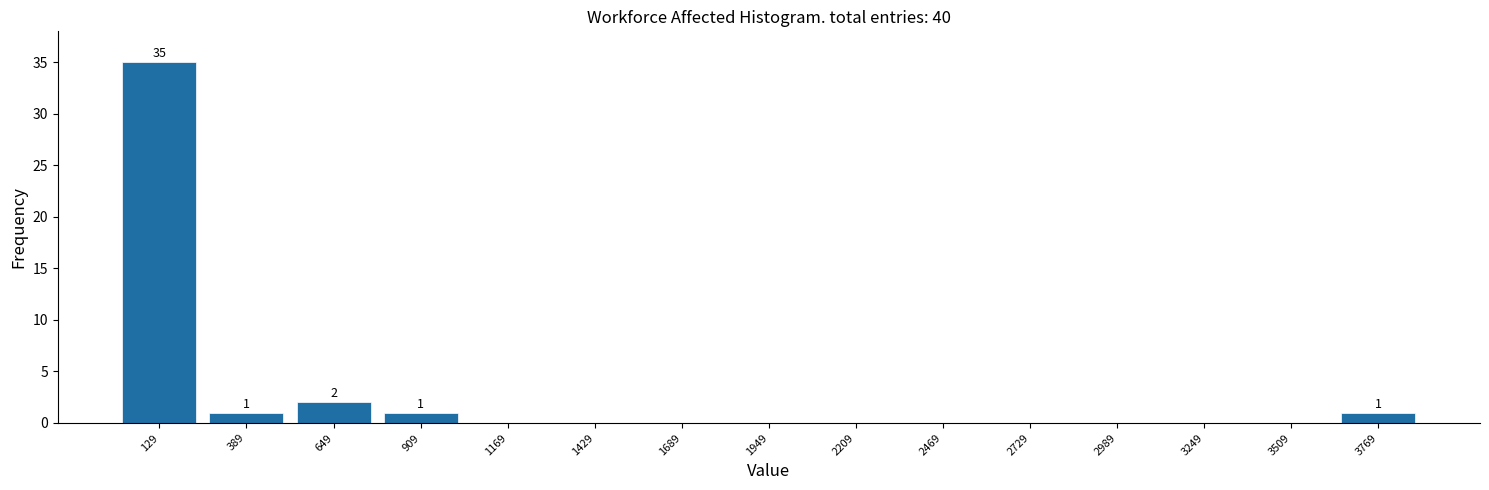

Which range on the x-axis has the tallest bar?

0 to 250